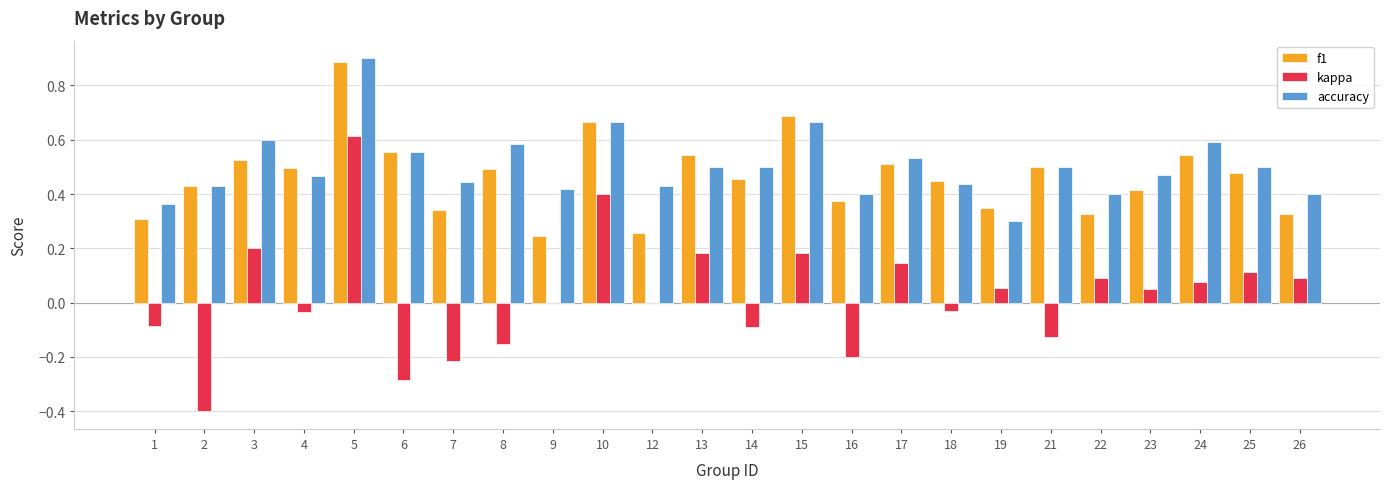

What is the sum of all f1 values?

11.2